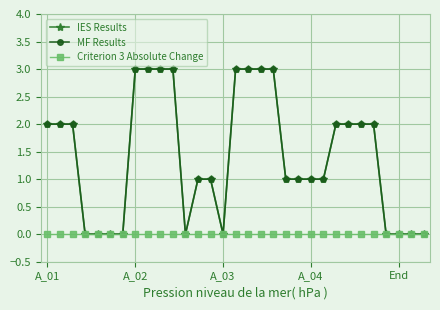

Does the chart have visible grid lines?

Yes